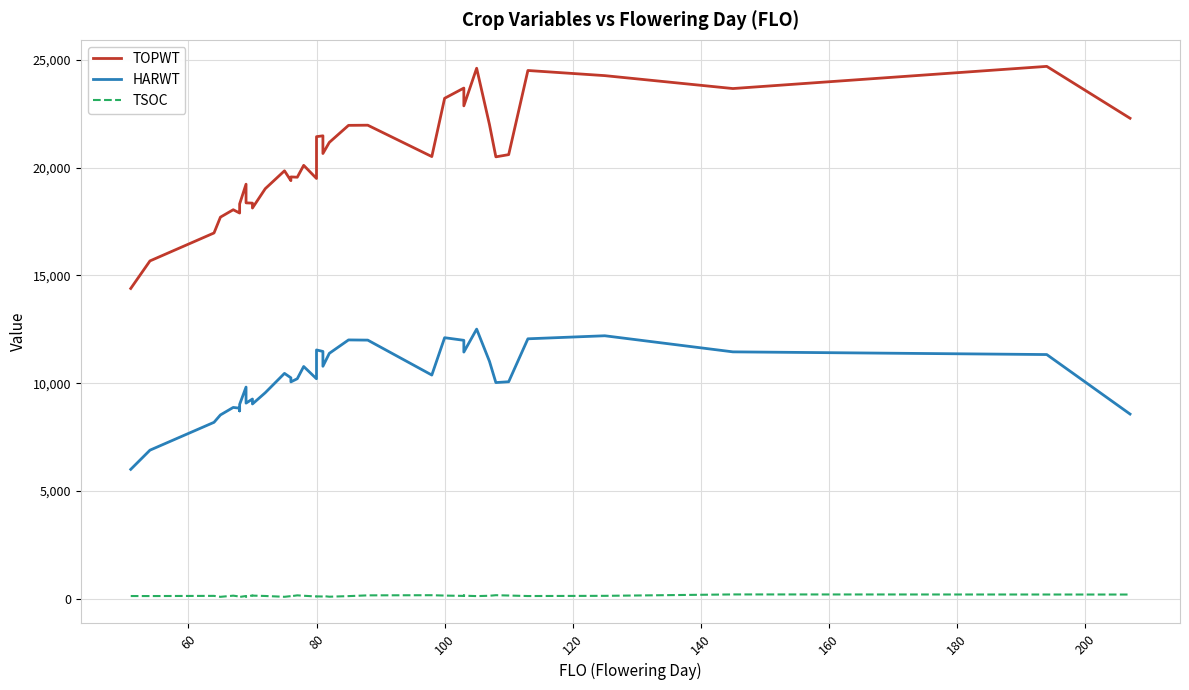

Is the value of TOPWT at 33 greater than the value of HARWT at 220?

Yes